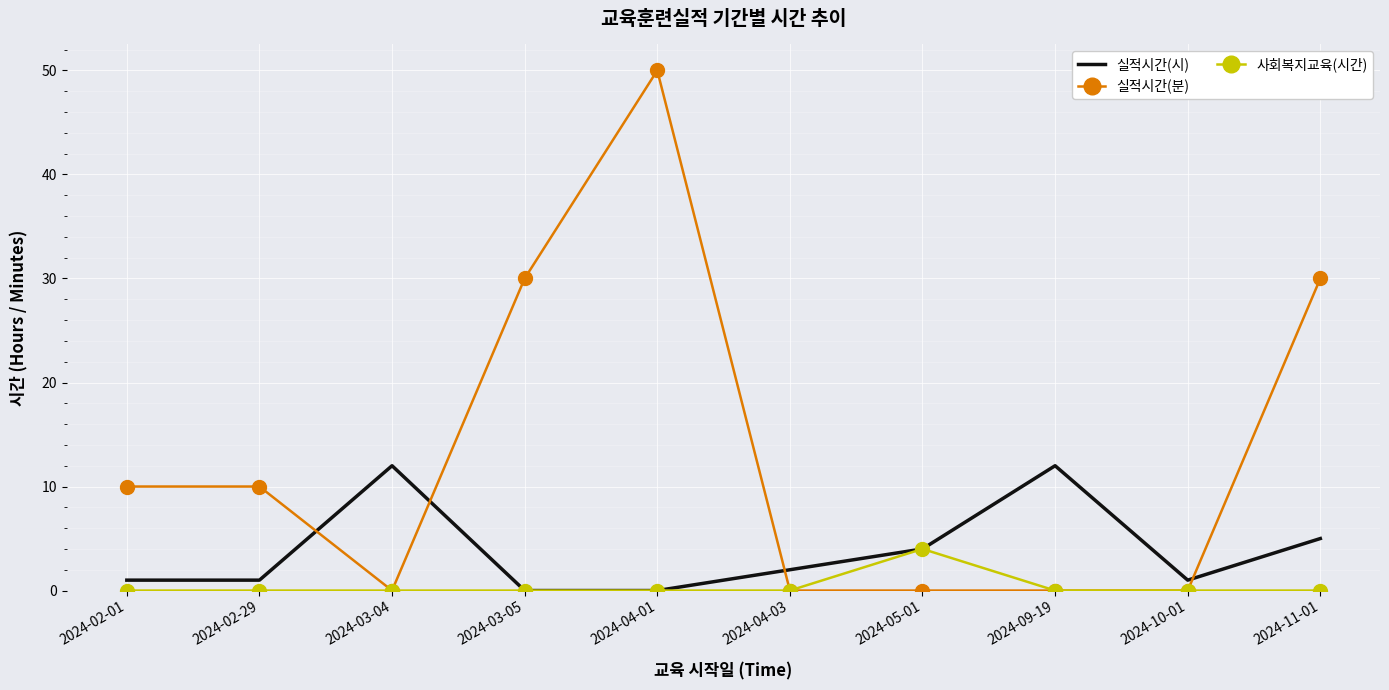

How many intersections are there between 실적시간(분) and 실적시간(시)?

4